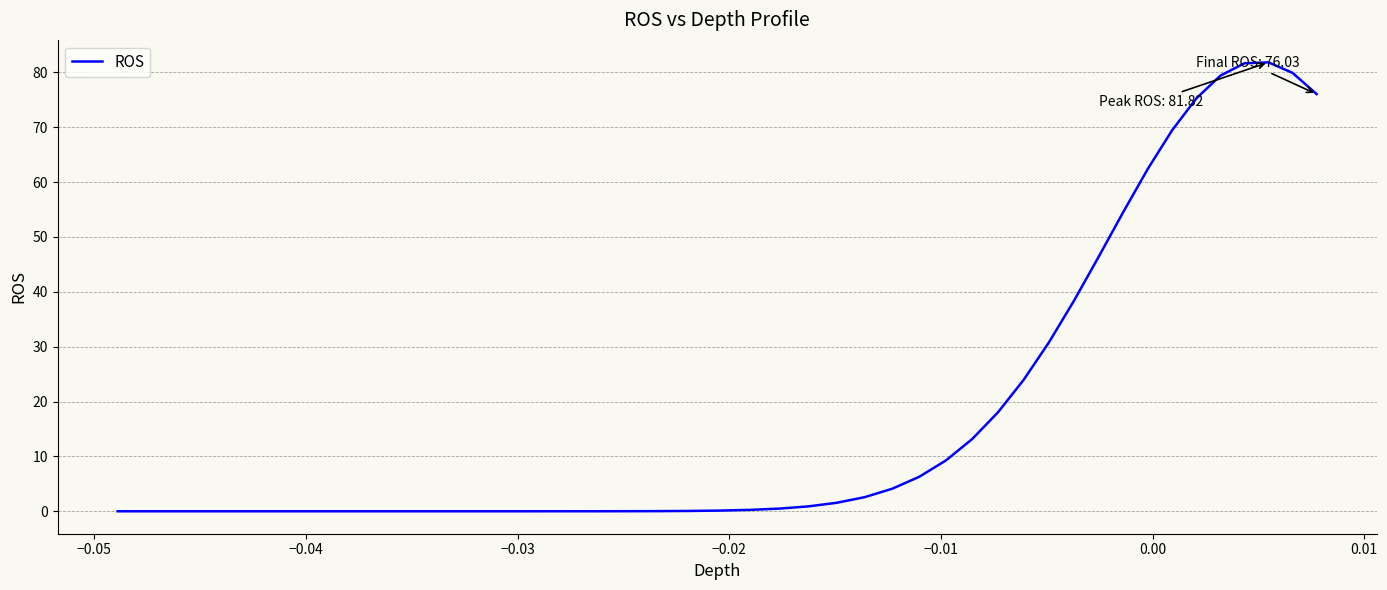

What is the maximum value shown in the chart?

81.8